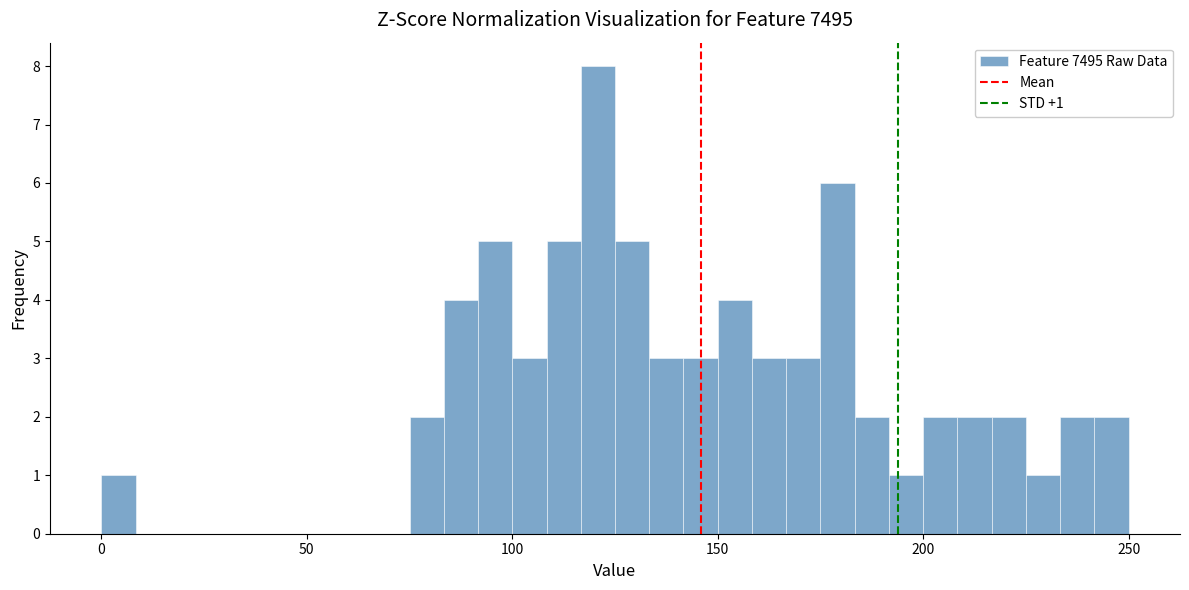

Read against the x-axis, roughly where is the centre of the tallest bar?

120